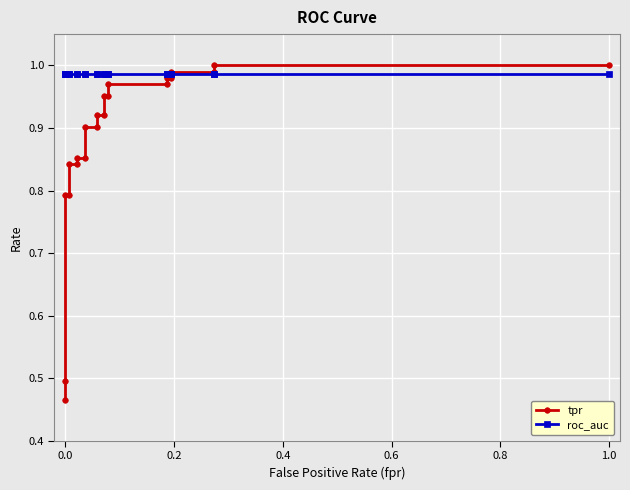

Which series has the largest range (max minus min)?

tpr